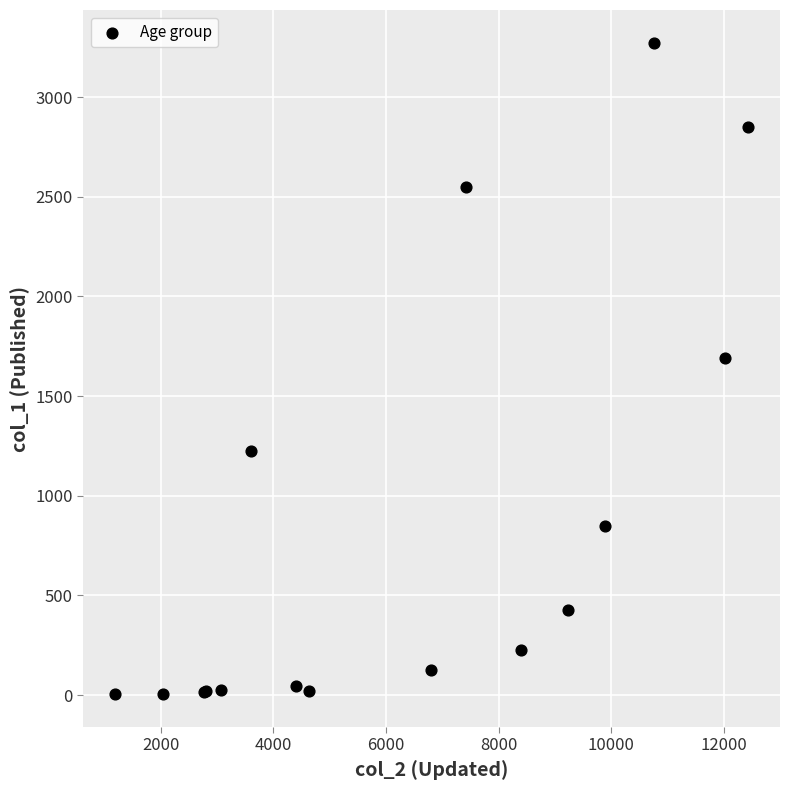

What Y value in the scatter plot is closest to 1638?

1690